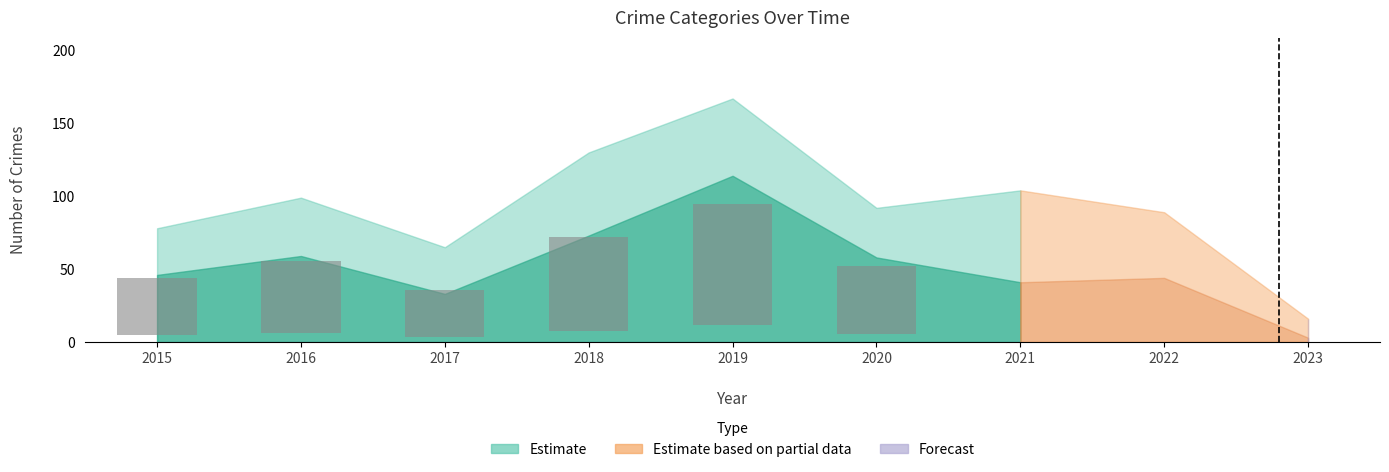

Which label corresponds to the largest value in the chart?

2019